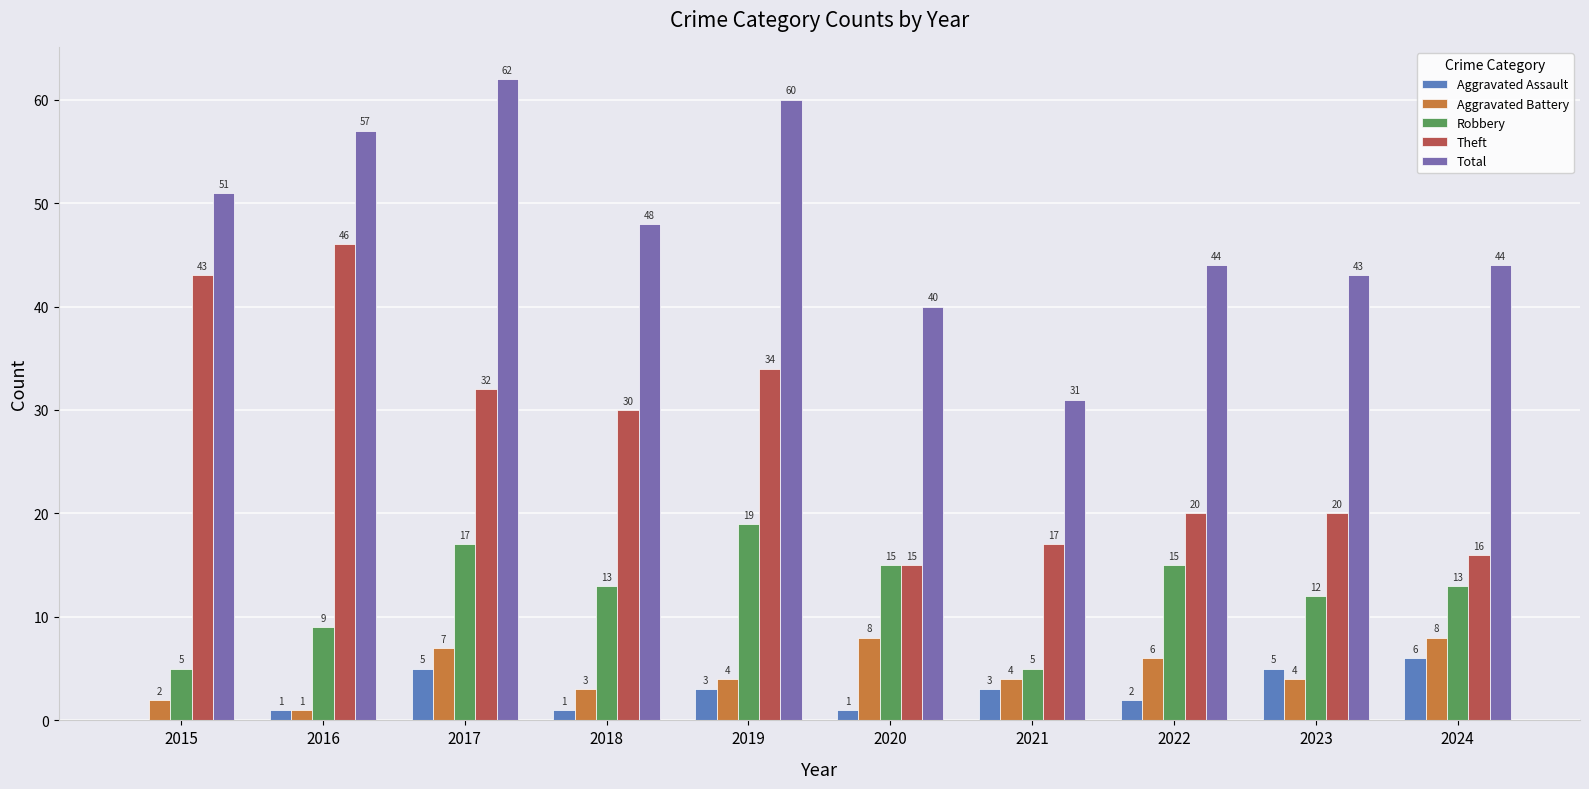

What is the maximum value for Aggravated Battery?

8